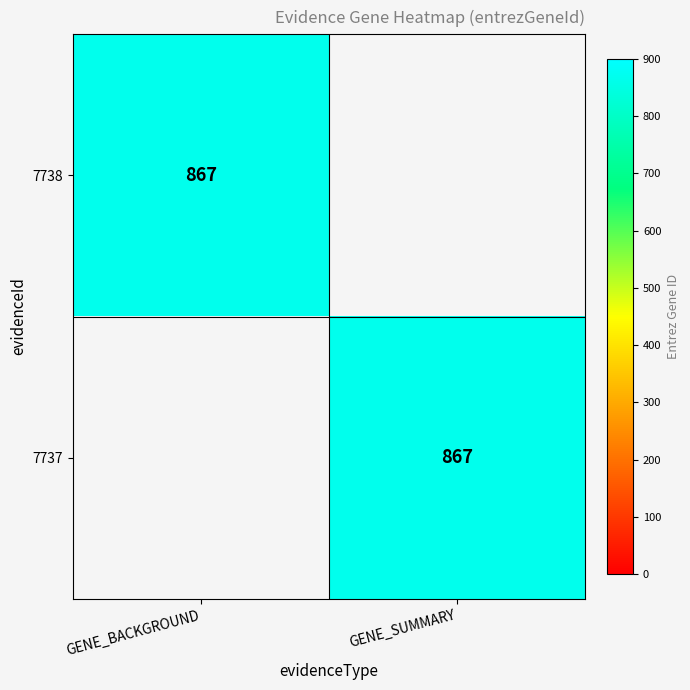

The 7738 series shows 603 at GENE_BACKGROUND. True or false?

False